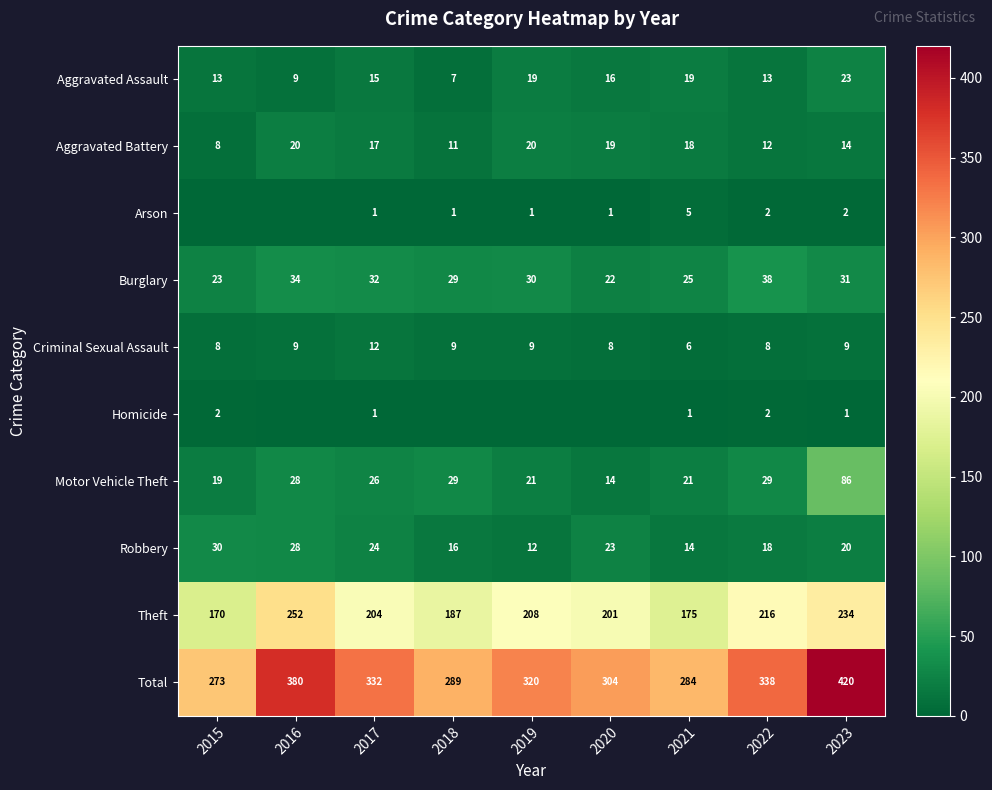

What is the average value of the Motor Vehicle Theft series?

30